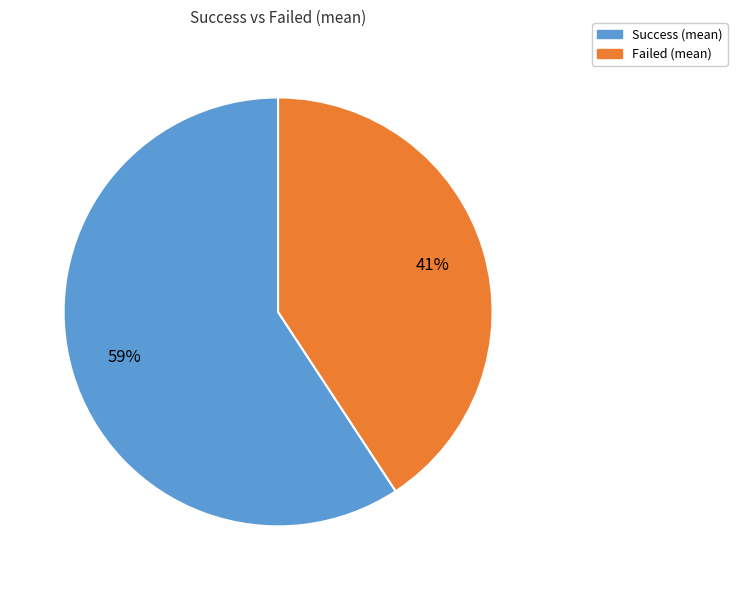

Rank the categories by value from highest to lowest.

Success (mean), Failed (mean)